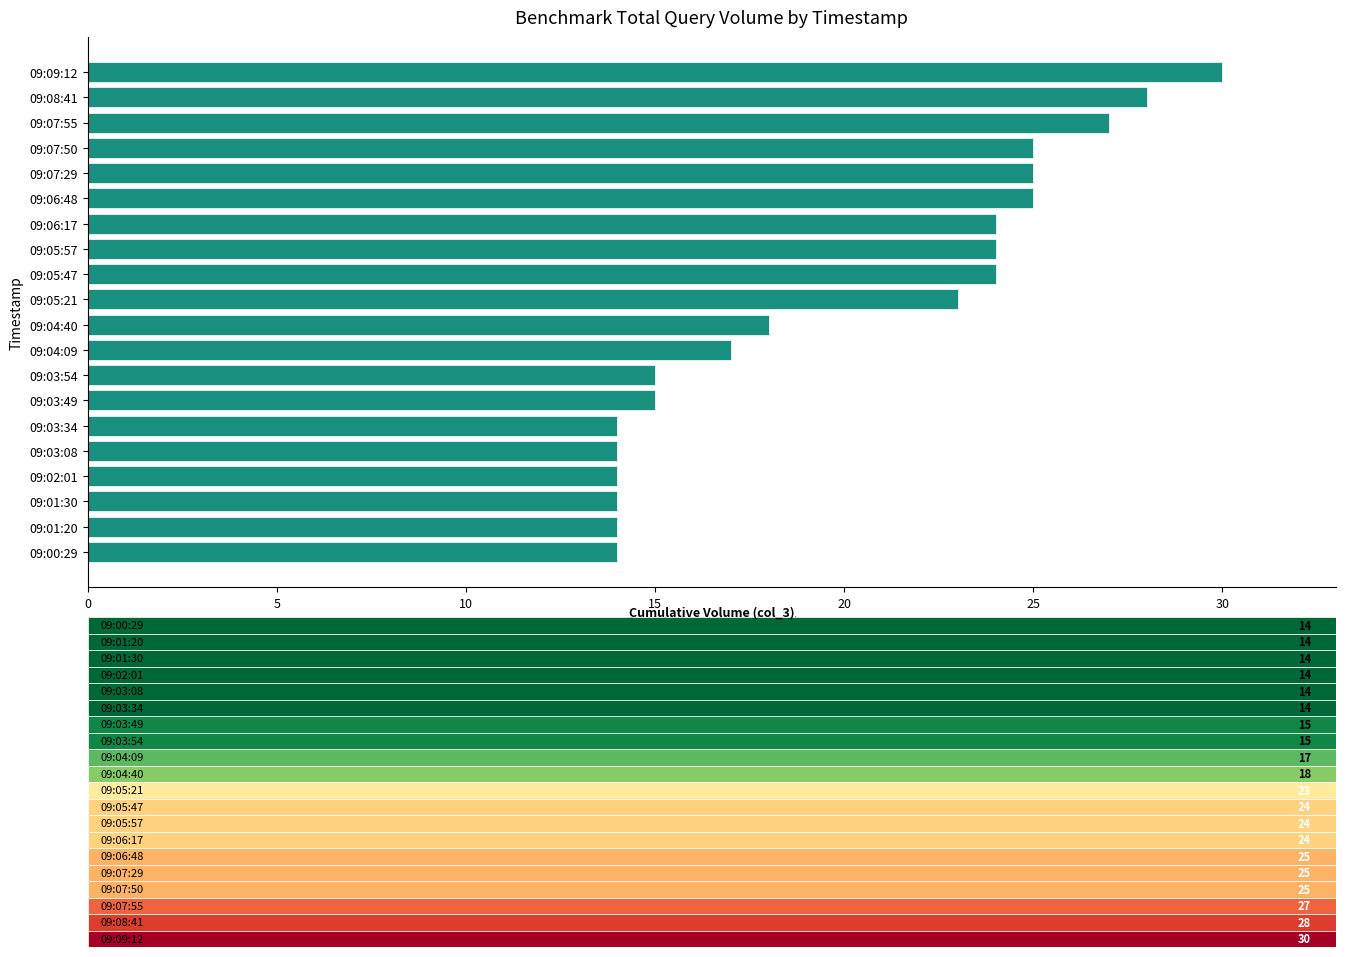

How many bars are there in total?

20